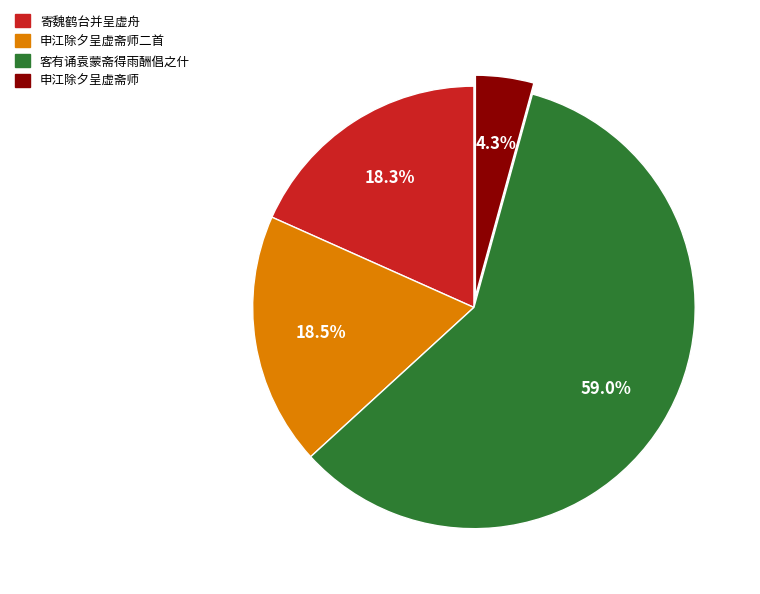

Which category has the biggest portion of the pie?

客有诵袁蒙斋得雨酬倡之什